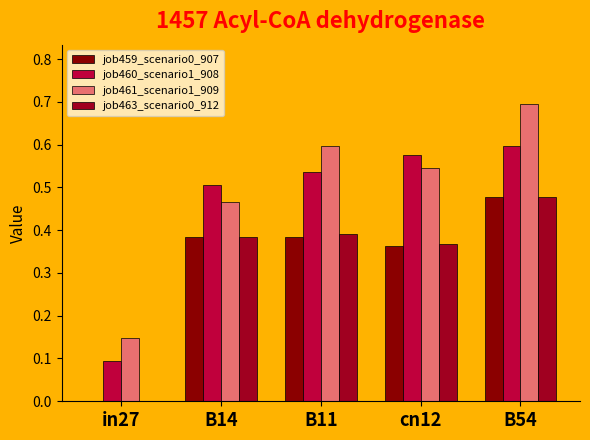

True or false: job463_scenario0_912 has a value of 0.6 at cn12.

False